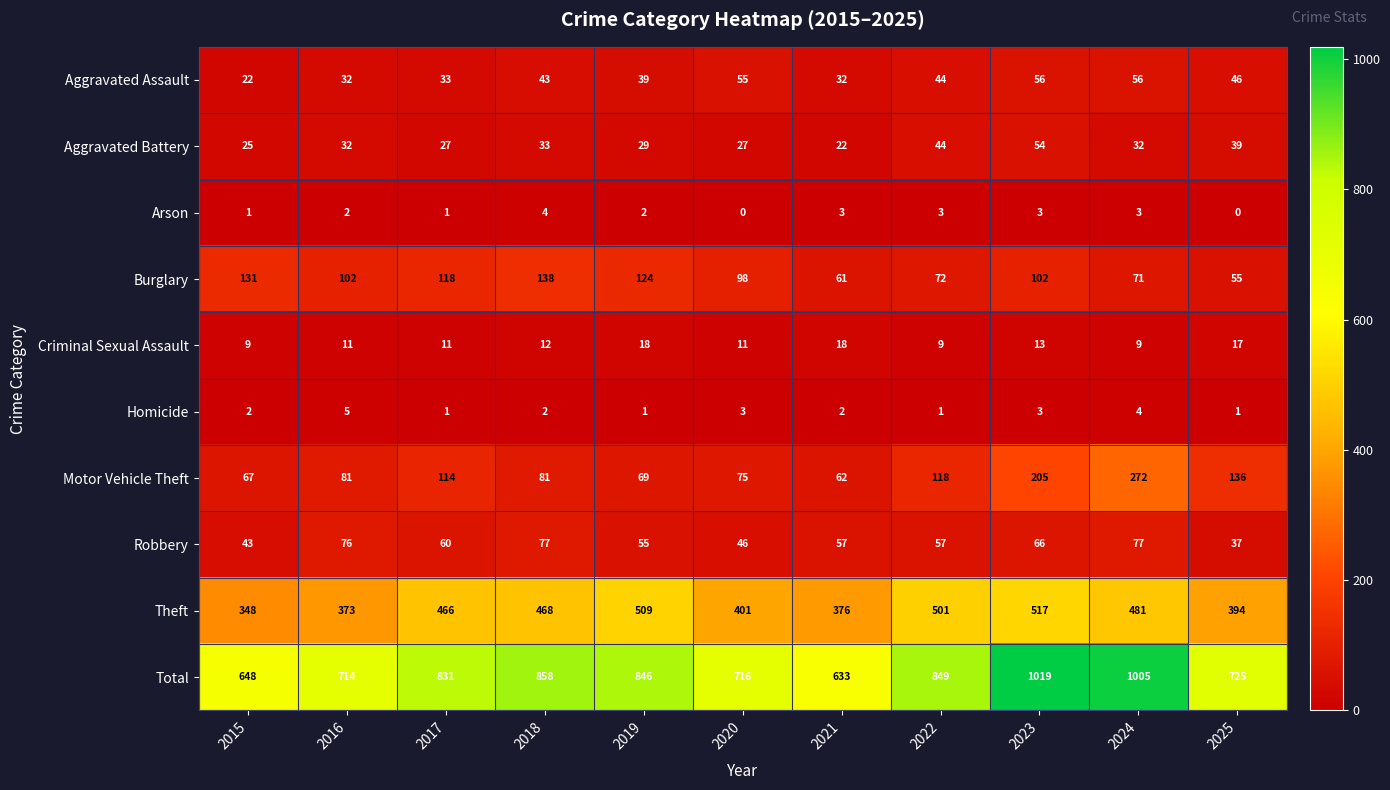

What is the difference between the Motor Vehicle Theft values at 2022 and 2019?

49